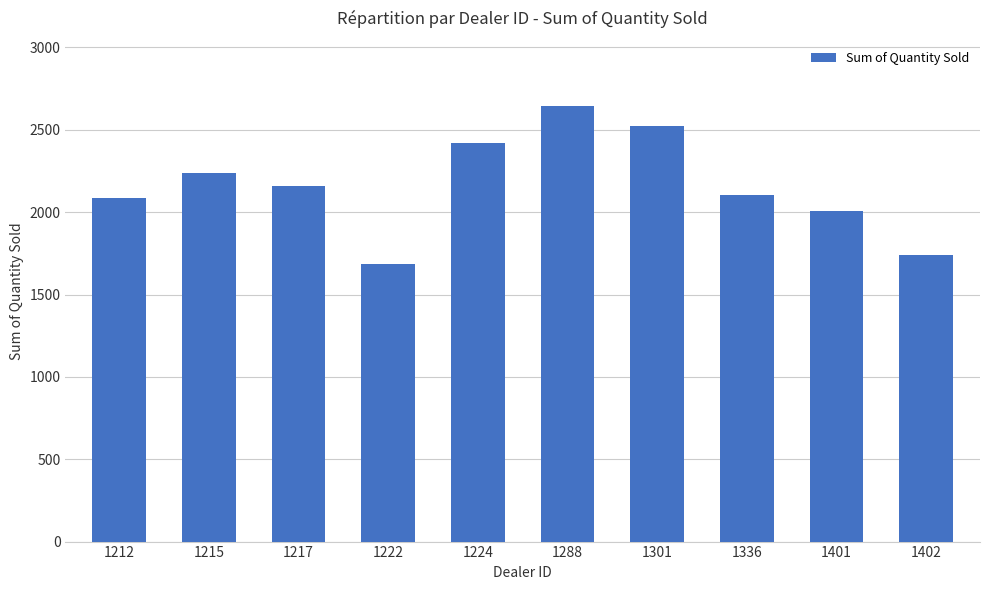

Where does the data first go above 2158?

1215